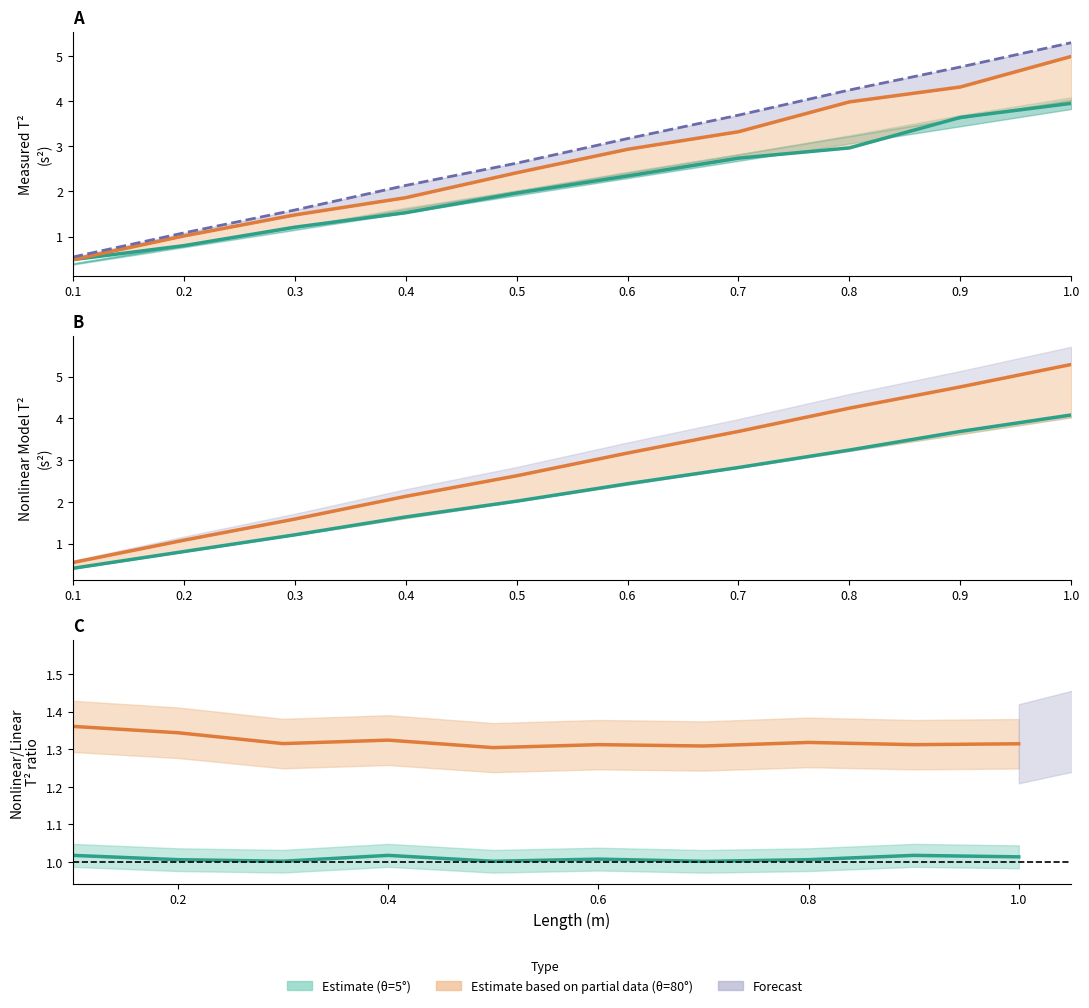

Is the value of Nonlin/Lin ratio (θ=5°) at 0.4 greater than the value of Nonlinear T² (θ=80°) at 0.1?

Yes